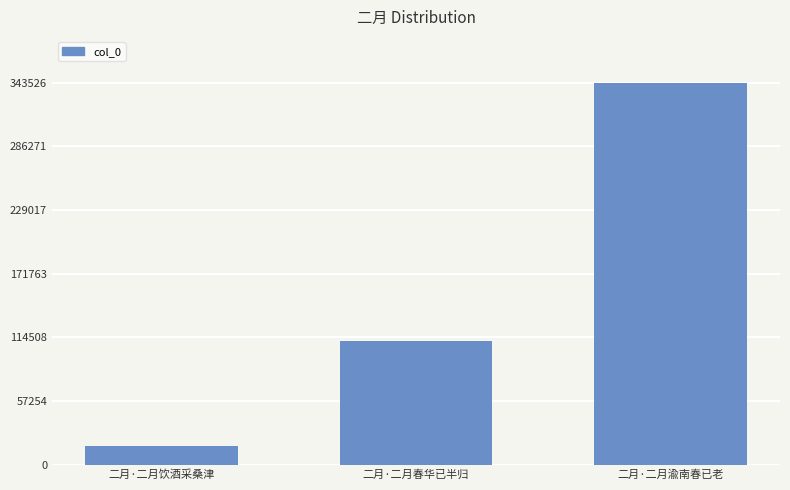

Between 二月·二月饮酒采桑津 and 二月·二月春华已半归, which is larger?

二月·二月春华已半归